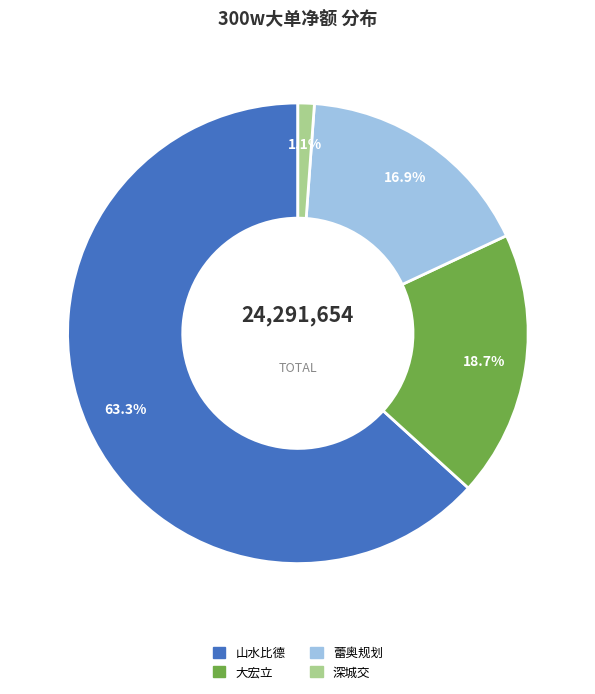

To the nearest percent, what is the difference between the largest and smallest slice percentages?

62%